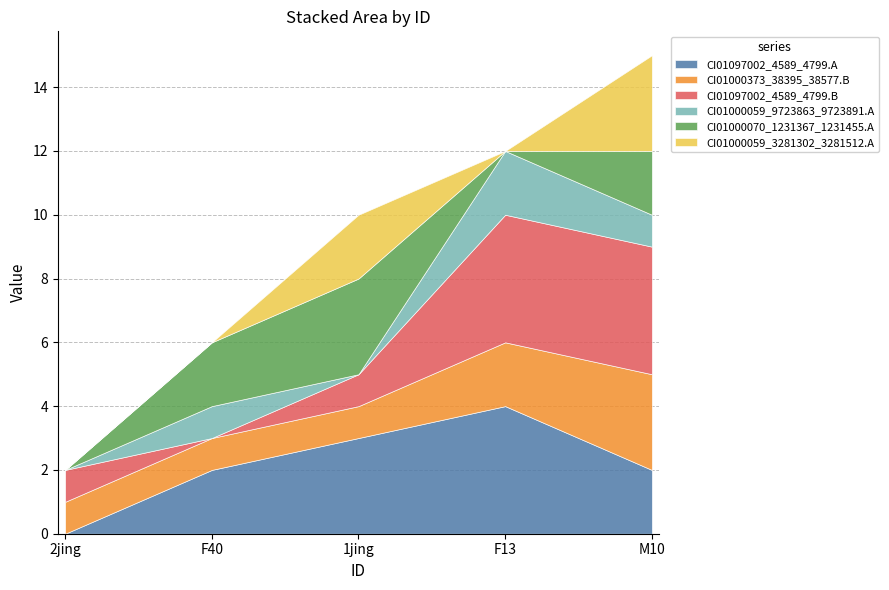

At how many categories does at least one series exceed 2?

3